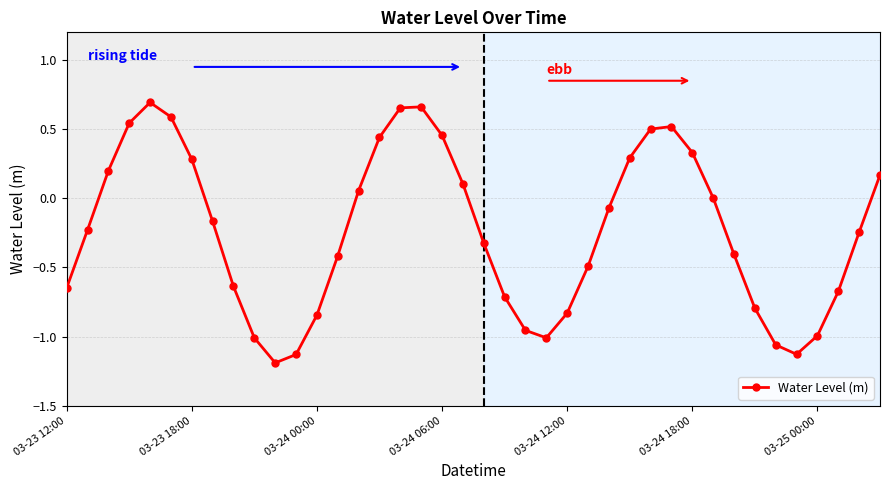

What is the minimum value shown in the chart?

-1.2